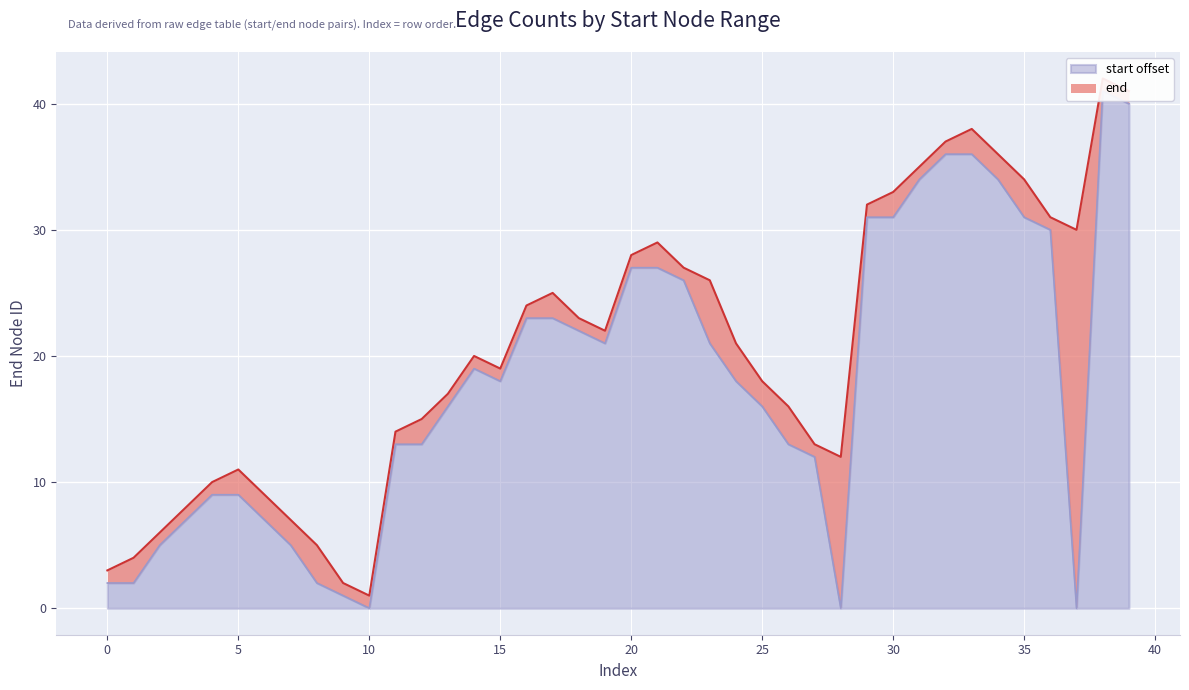

Does the chart display data point markers on the line(s)?

No